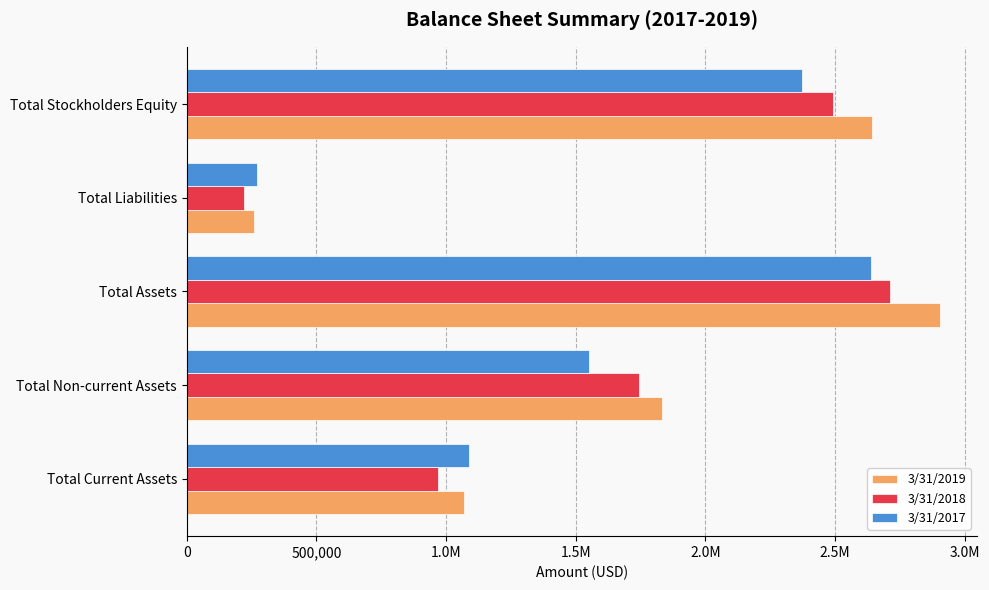

What are all the series names shown in the legend?

3/31/2019, 3/31/2018, 3/31/2017